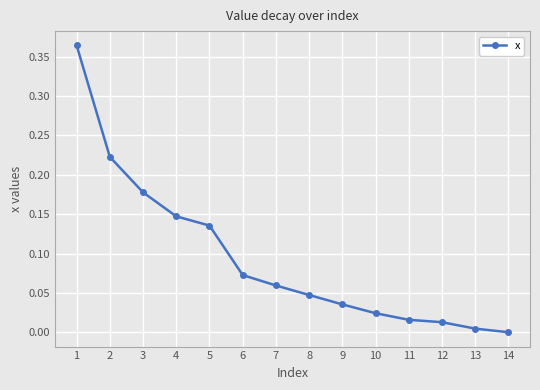

True or false: there are more than 2 points higher than both neighbors.

False